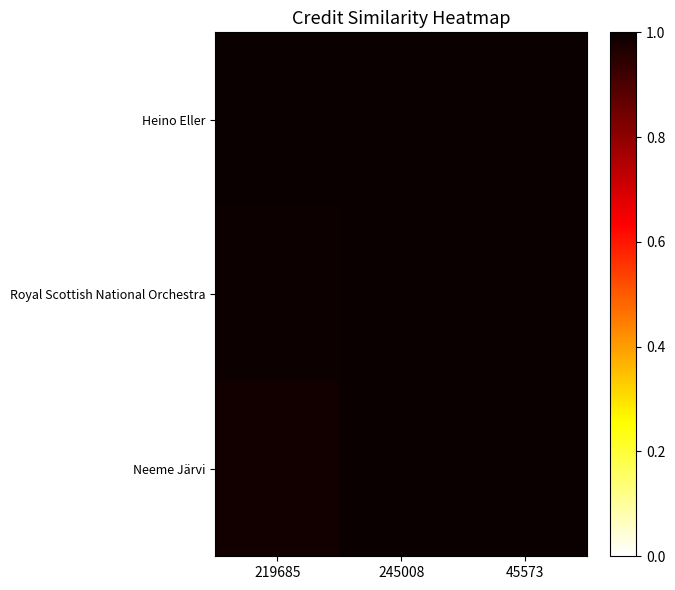

Which series has the largest total across all categories?

Heino Eller